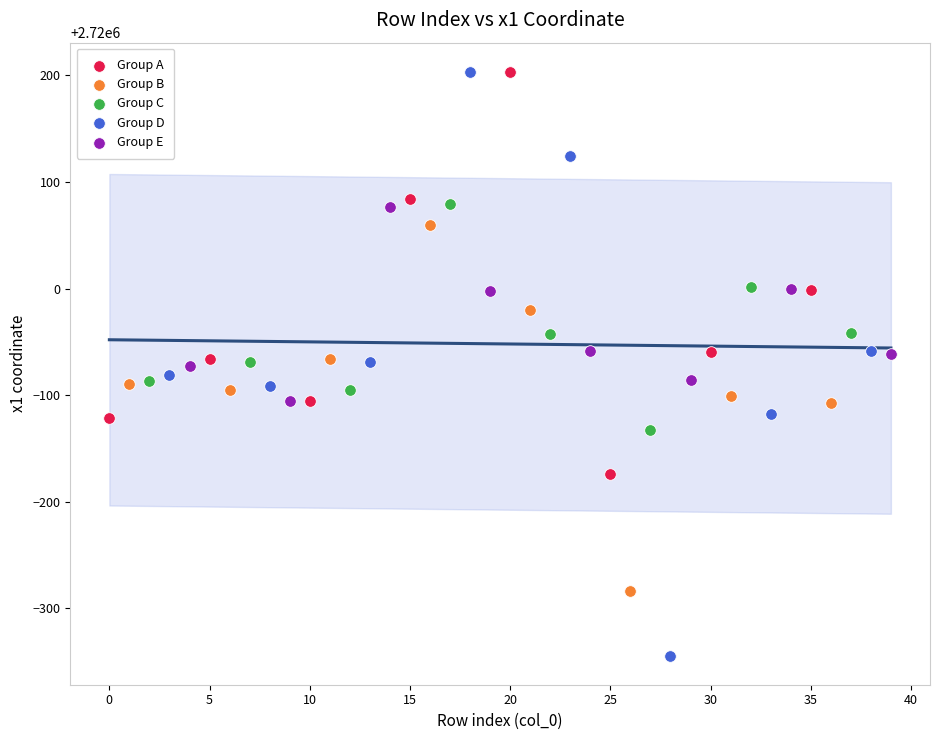

Which series has the widest spread of Y values?

Group D